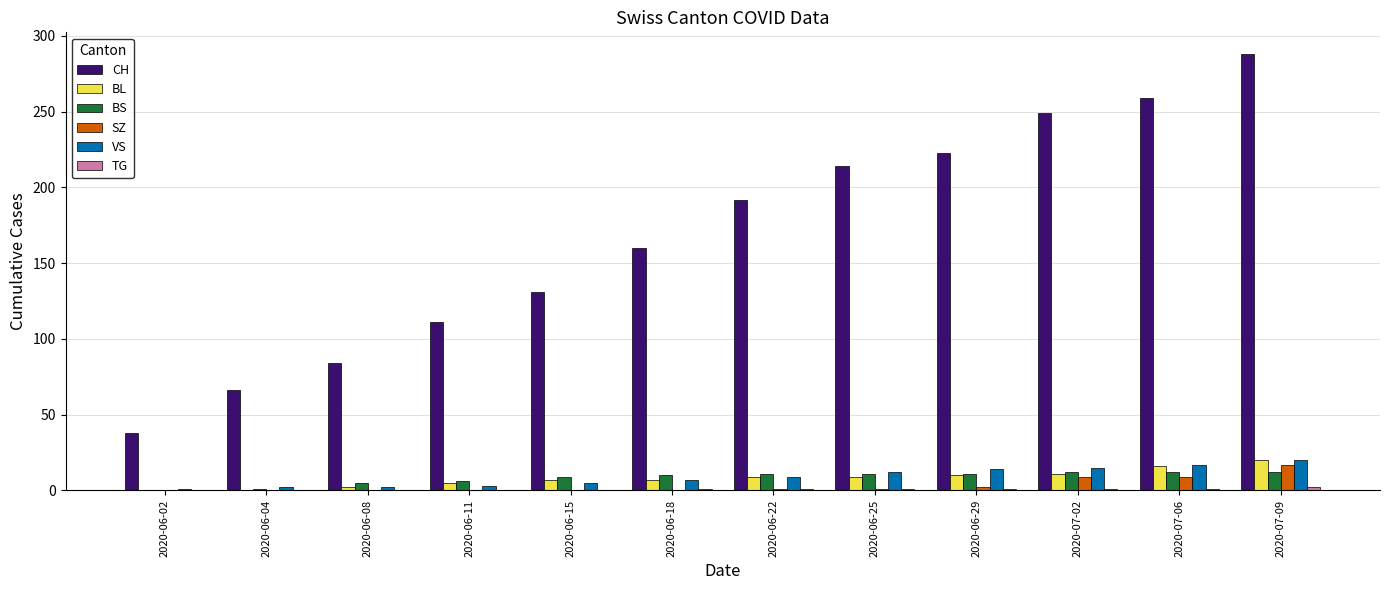

What is the difference between the SZ values at 2020-06-29 and 2020-06-25?

1